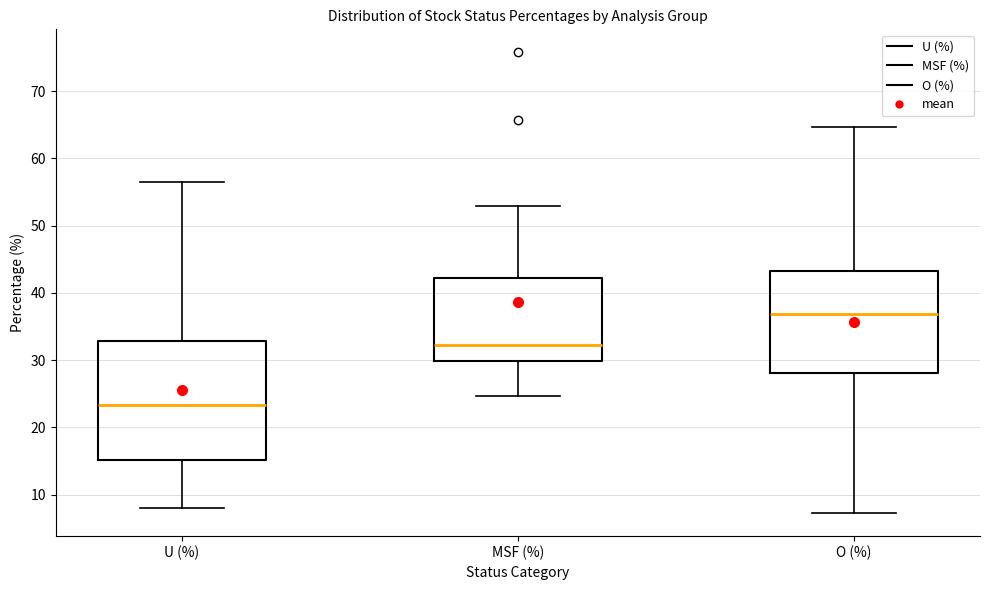

Reading left to right, read every box against the y-axis: the position of its median line, the range the box covers, and the ends of its whiskers. The values are not printed on the chart, so give them approximately, as read against the axis.

U (%): median 23, box 15 to 33, whiskers 8 to 57
MSF (%): median 32, box 30 to 42, whiskers 25 to 53
O (%): median 37, box 28 to 43, whiskers 7 to 65